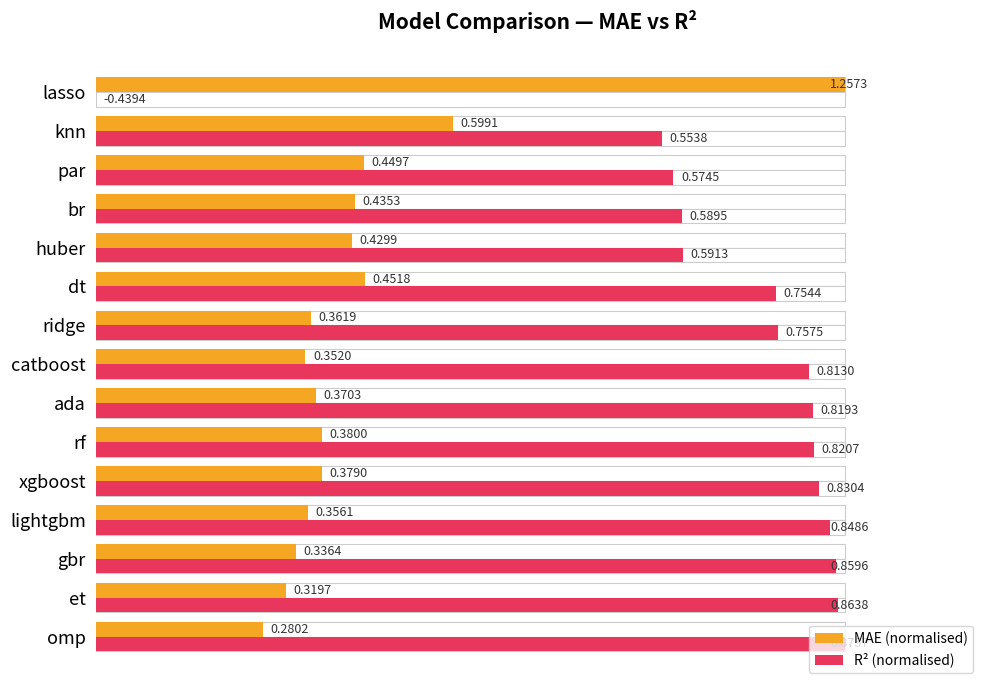

Between ada and huber, which is larger?

huber